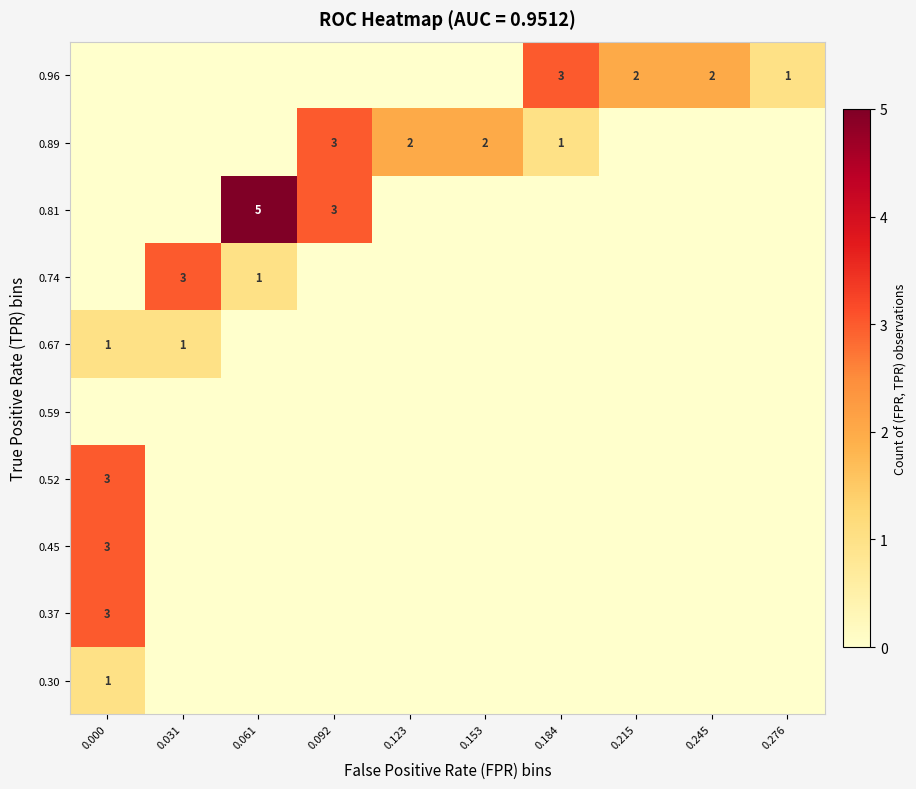

Reading right to left, transcribe all the data shown in this chart.

row_0: 0	0	0	0	0	0	0	0	0	1
row_1: 0	0	0	0	0	0	0	0	0	3
row_2: 0	0	0	0	0	0	0	0	0	3
row_3: 0	0	0	0	0	0	0	0	0	3
row_4: 0	0	0	0	0	0	0	0	0	0
row_5: 0	0	0	0	0	0	0	0	1	1
row_6: 0	0	0	0	0	0	0	1	3	0
row_7: 0	0	0	0	0	0	3	5	0	0
row_8: 0	0	0	1	2	2	3	0	0	0
row_9: 1	2	2	3	0	0	0	0	0	0